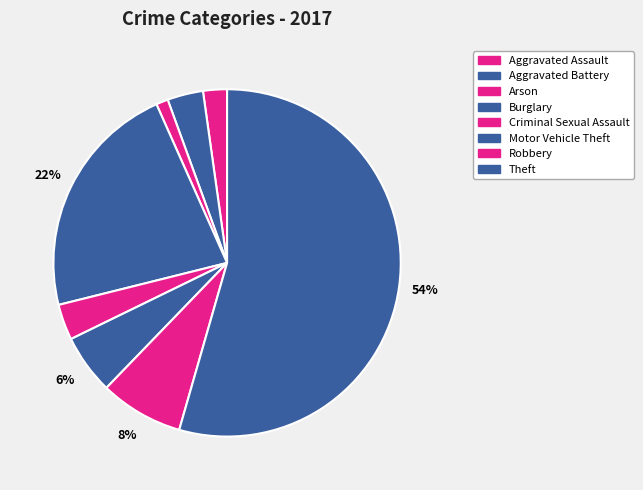

What is the largest slice in the pie chart?

Theft